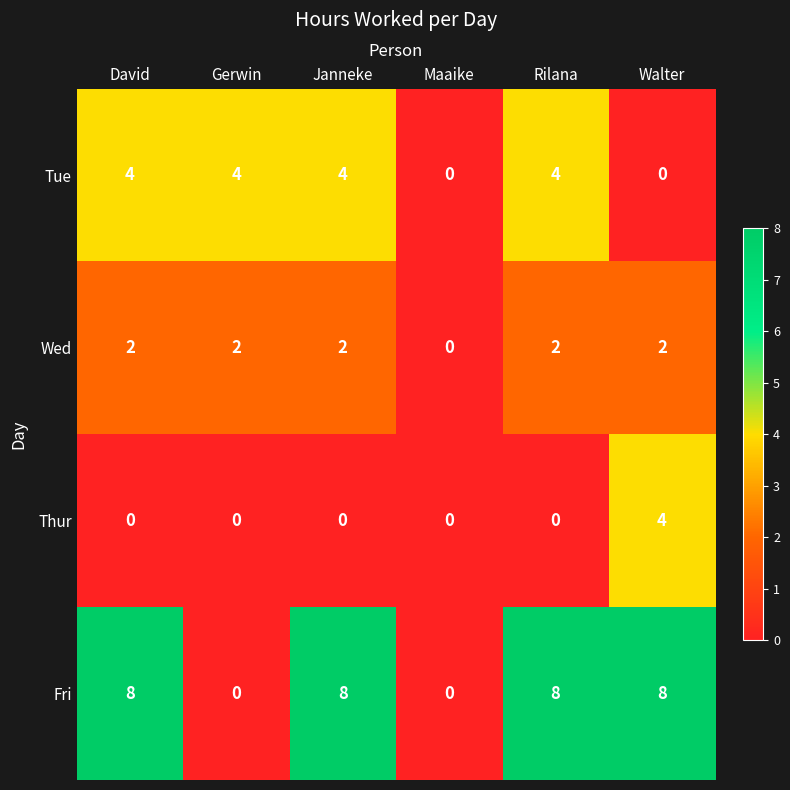

What is the greatest value displayed?

8